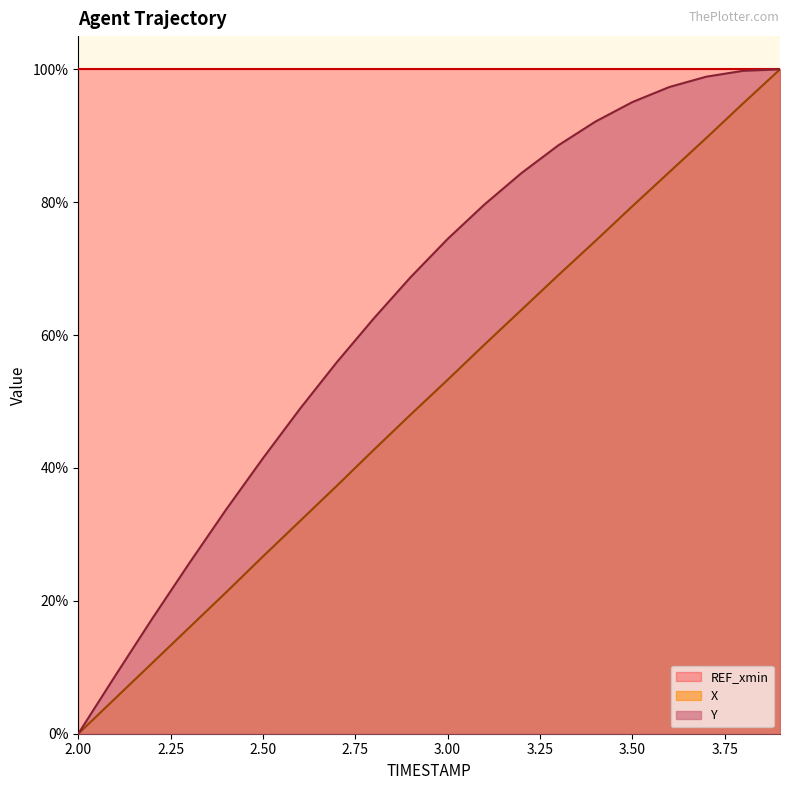

List the series in order of their overall mean, highest first.

REF_xmin, Y, X